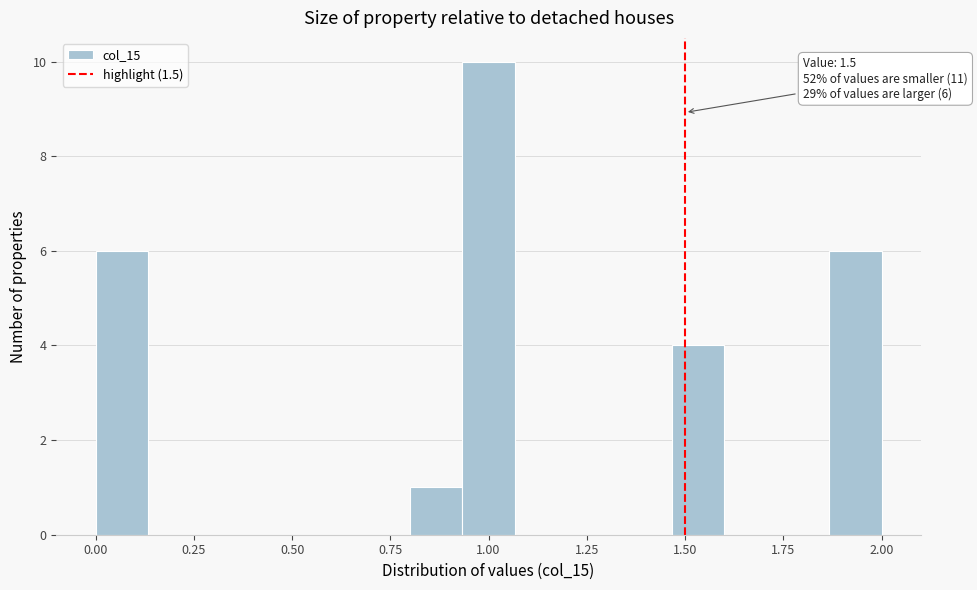

Around what value on the x-axis is the tallest bar? Give the approximate position of its centre, as read against the axis.

1.00